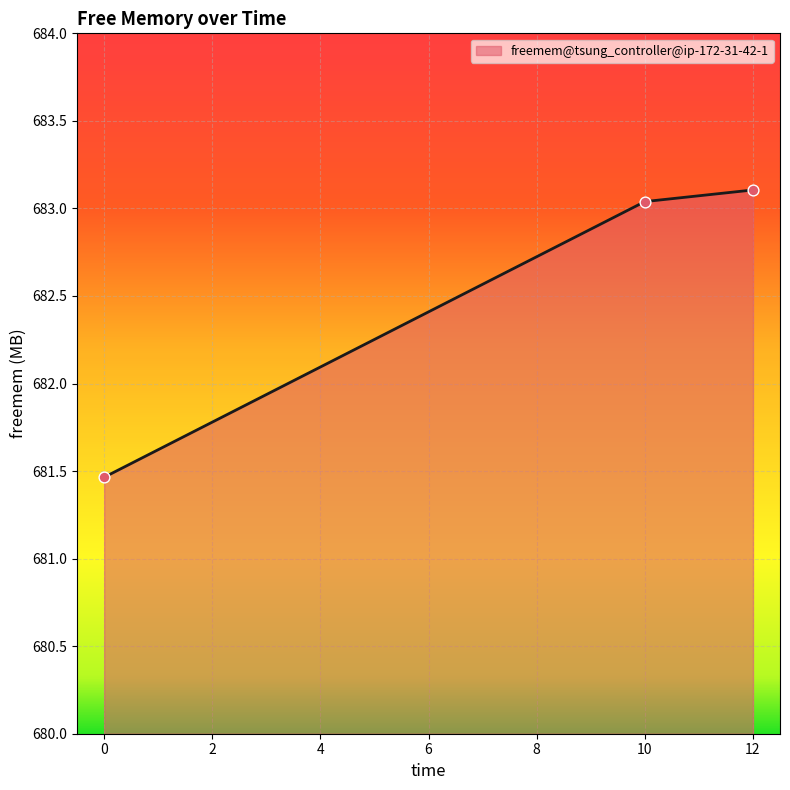

Approximately how many times larger is the value at 10 compared to 12?

1.0